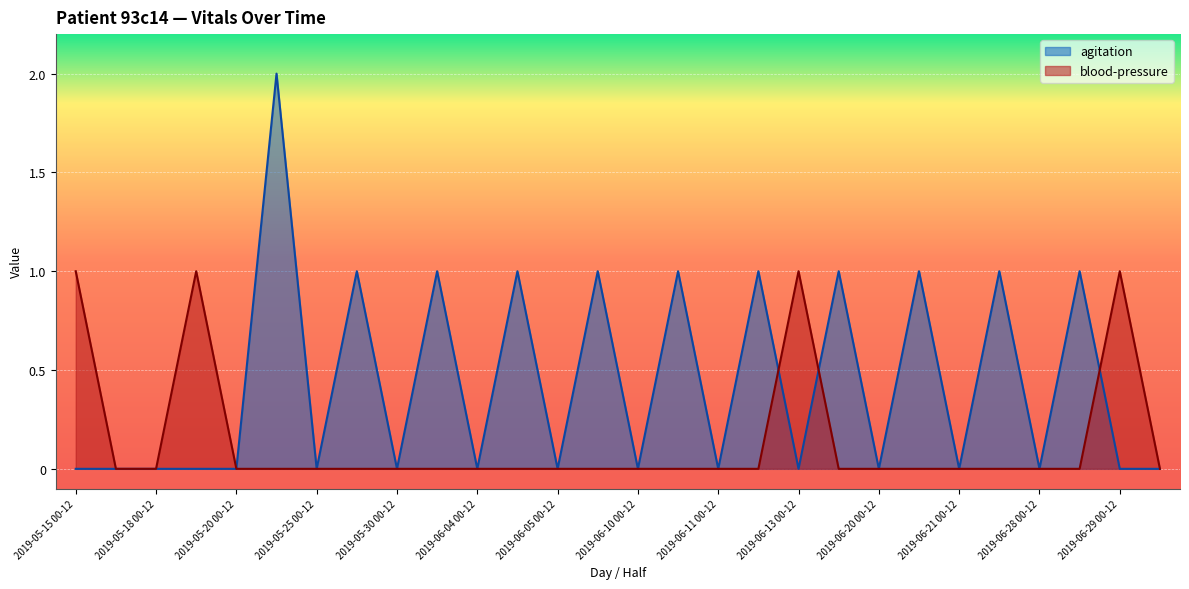

Which series has the widest spread of values?

agitation